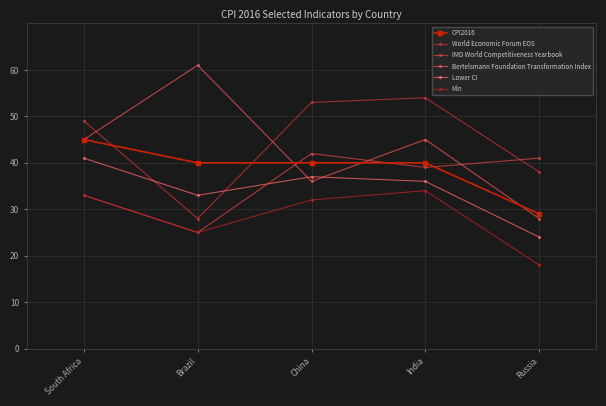

Does the chart have visible grid lines?

Yes